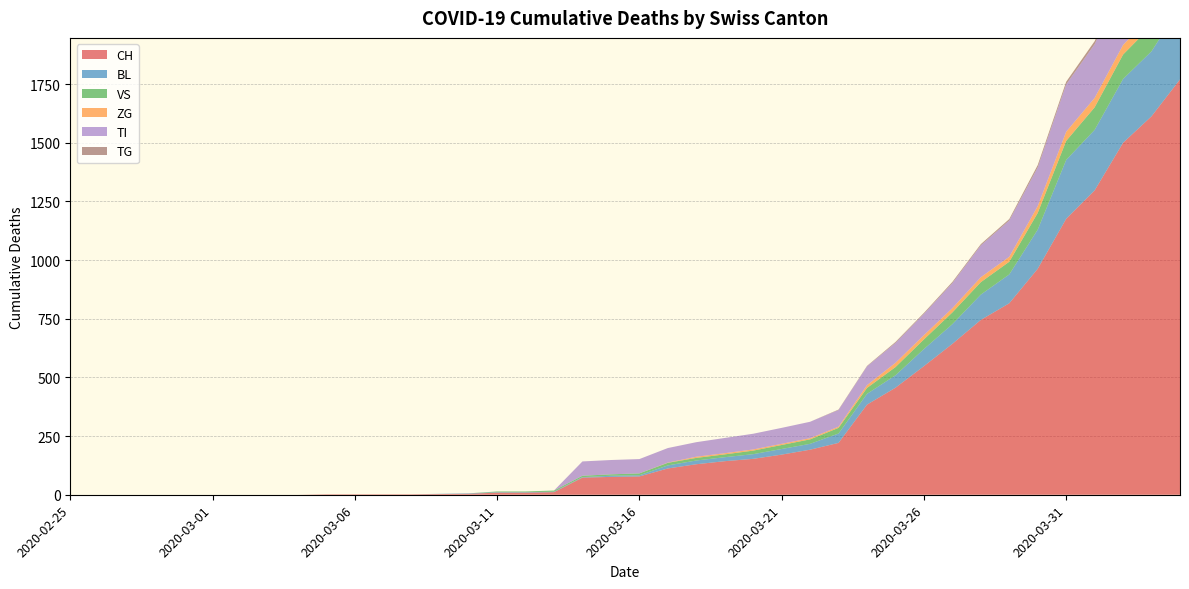

What is the label of the 30th point from the left?

2020-03-25